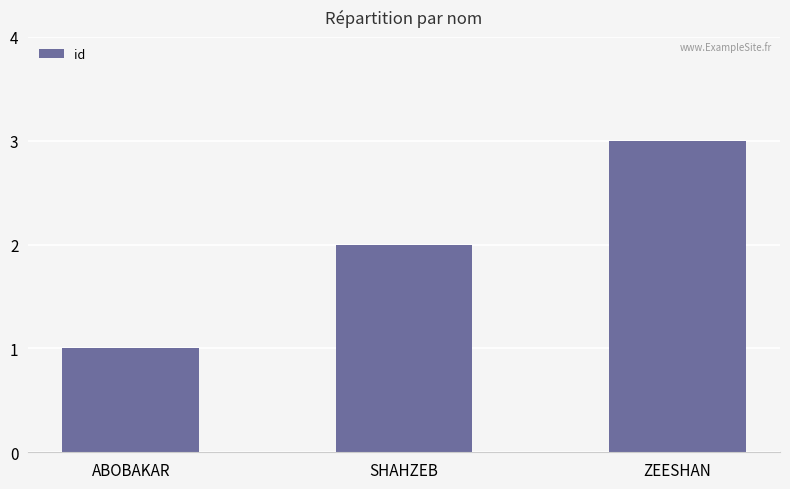

What is the smallest value displayed?

1